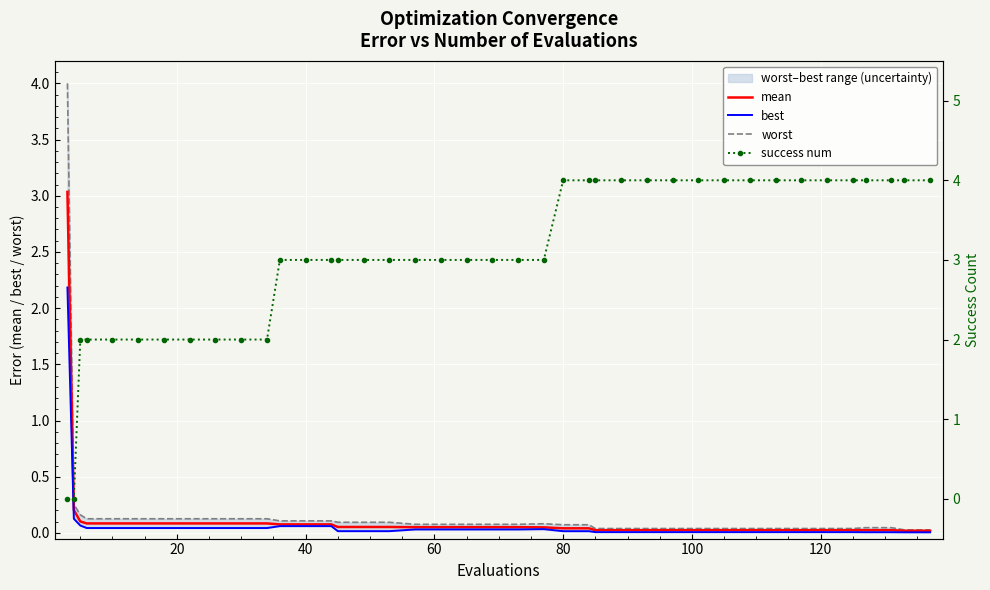

True or false: worst and mean cross at least once.

False